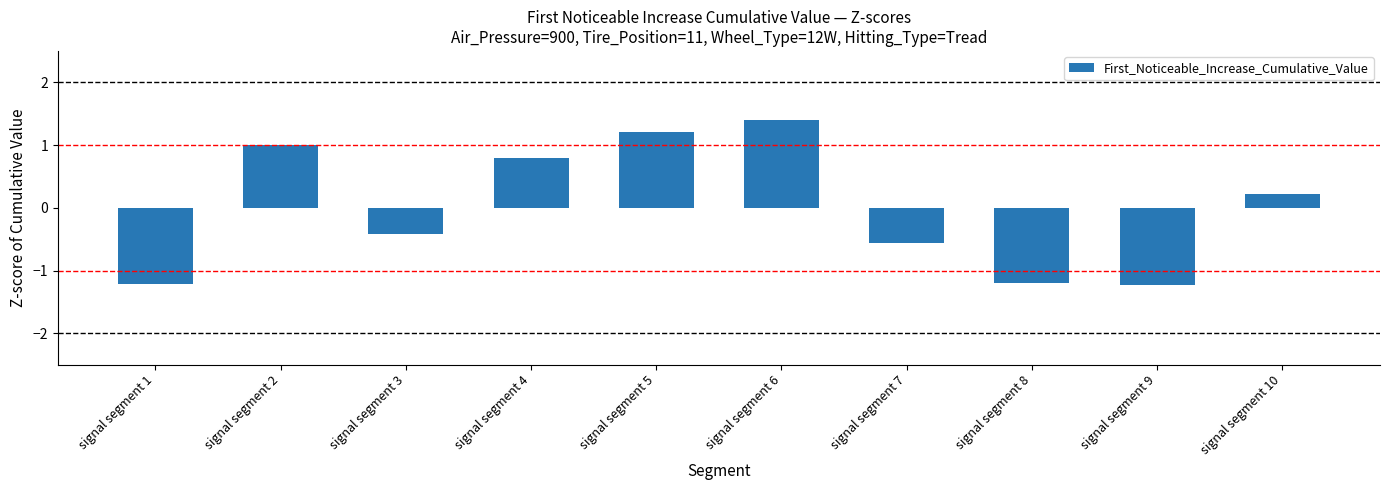

Are the bars horizontal?

No